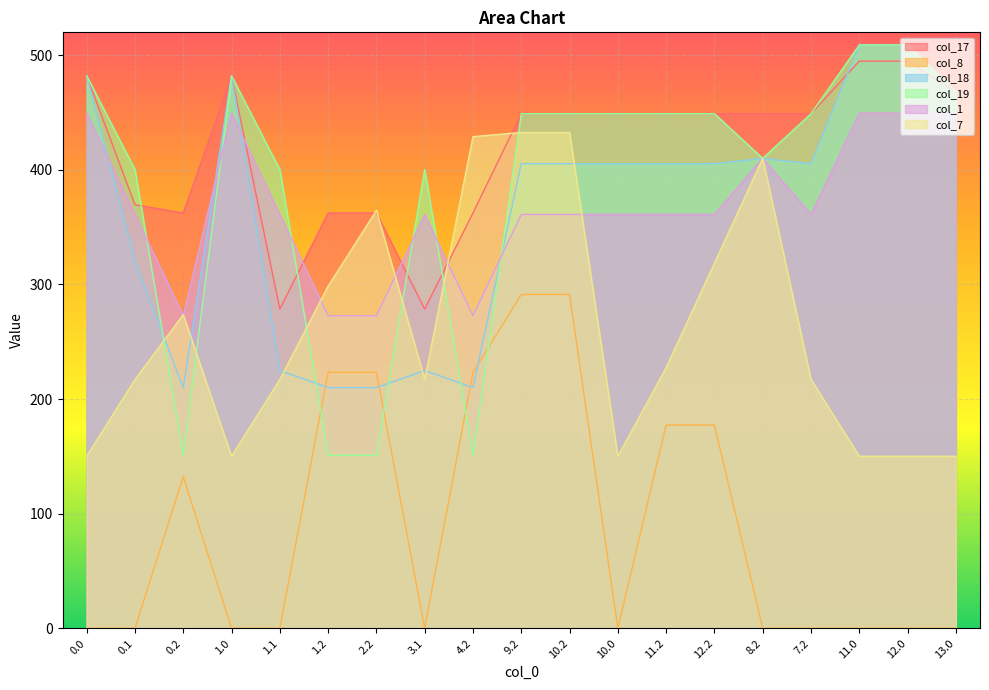

Where is the first local maximum for col_17?

1.0